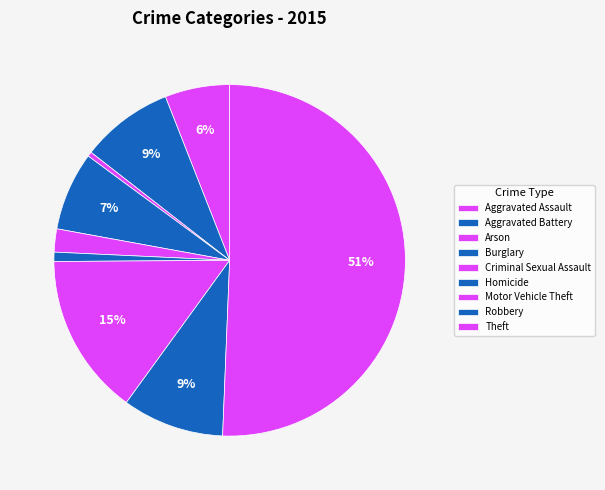

Count the number of slices in the pie.

9